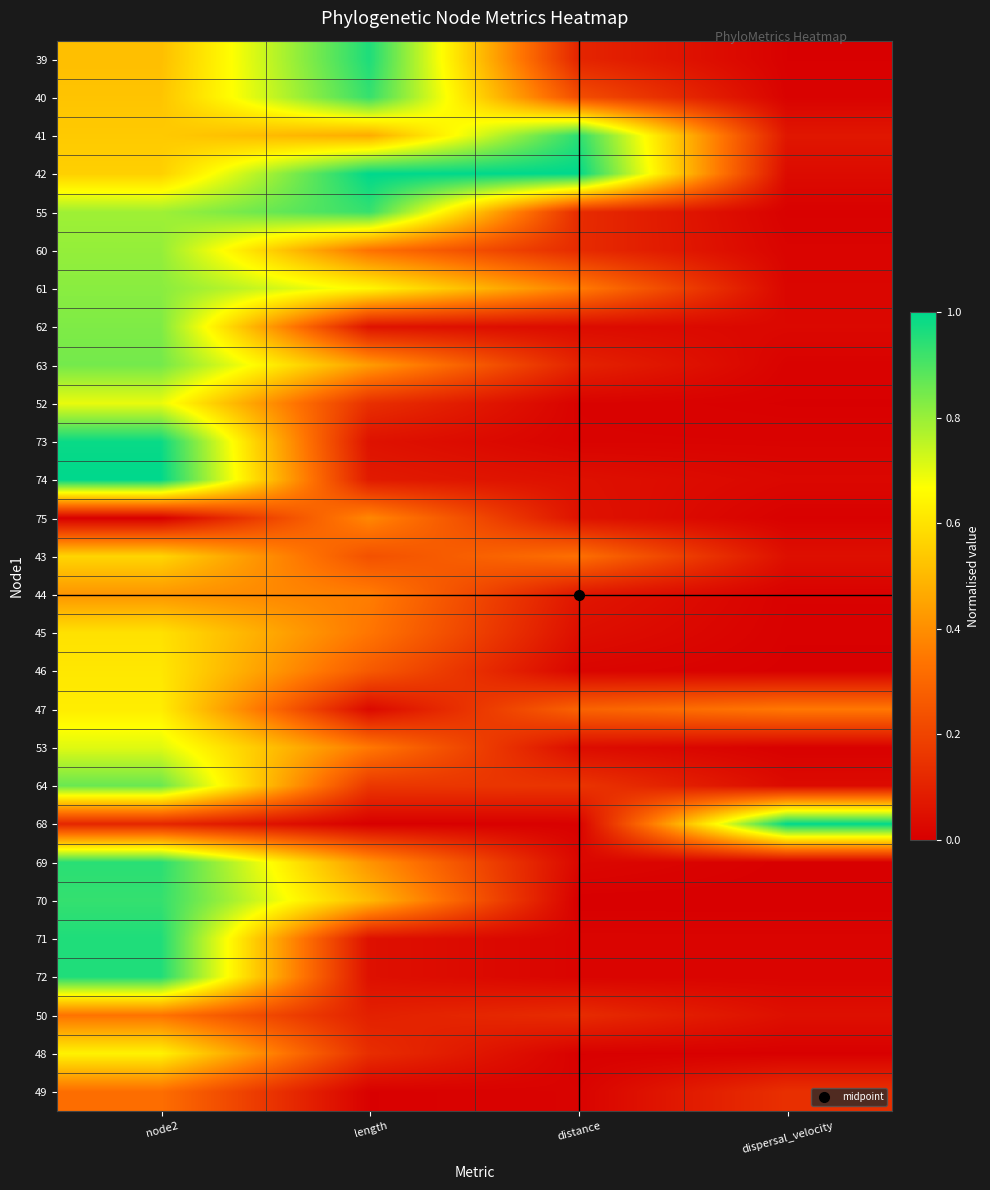

At which category is the sum across all series the highest?

node2